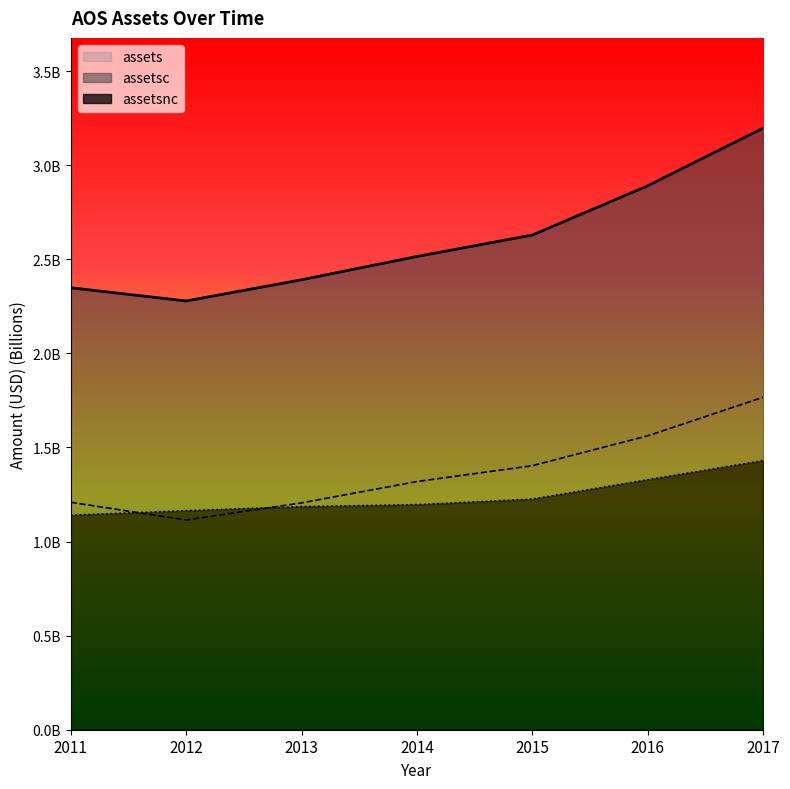

Count the number of data series in this chart.

3